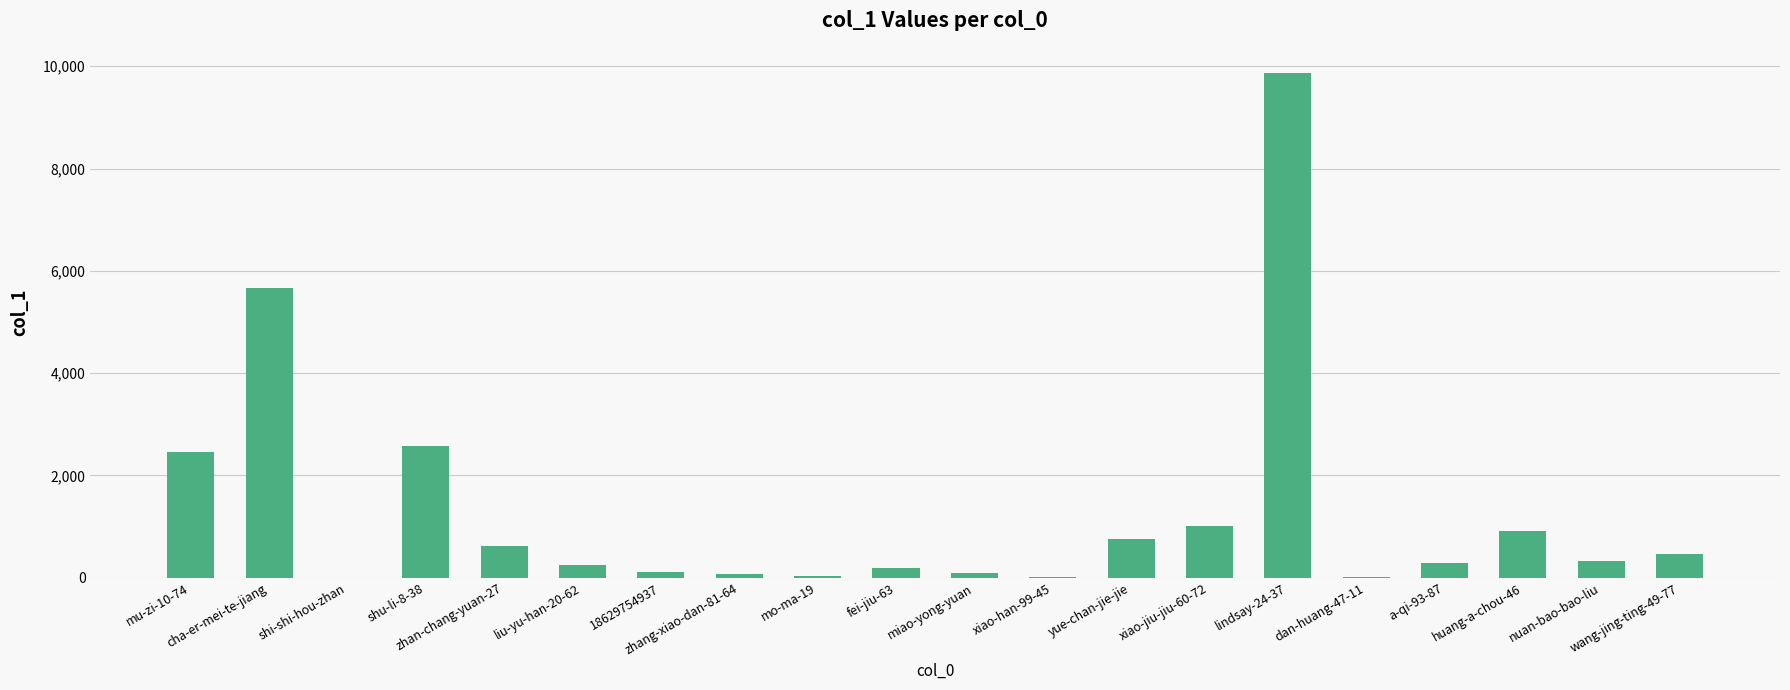

What is the greatest value displayed?

9867